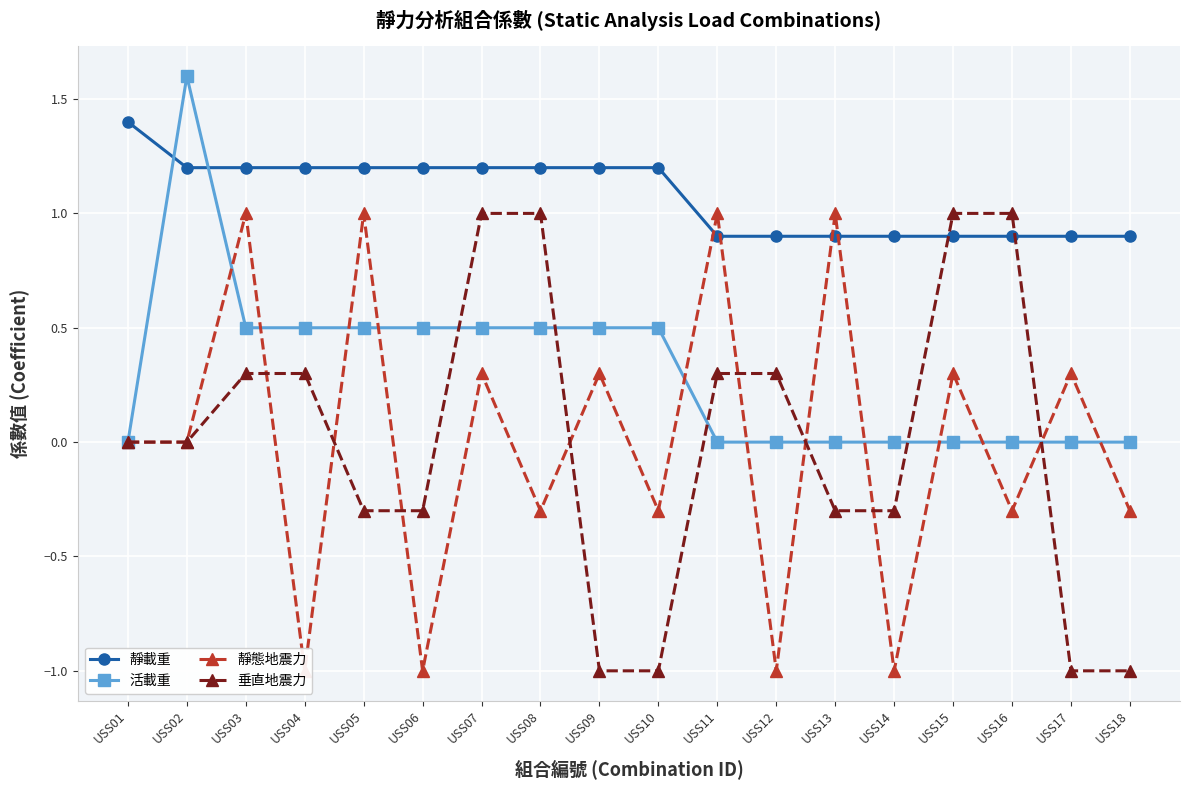

How many lines are shown in the chart?

4